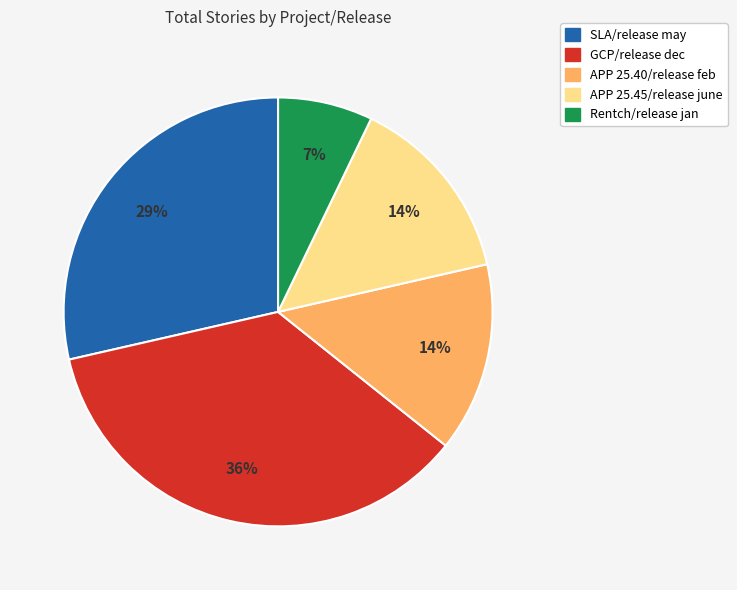

Is there a majority slice in this chart?

No